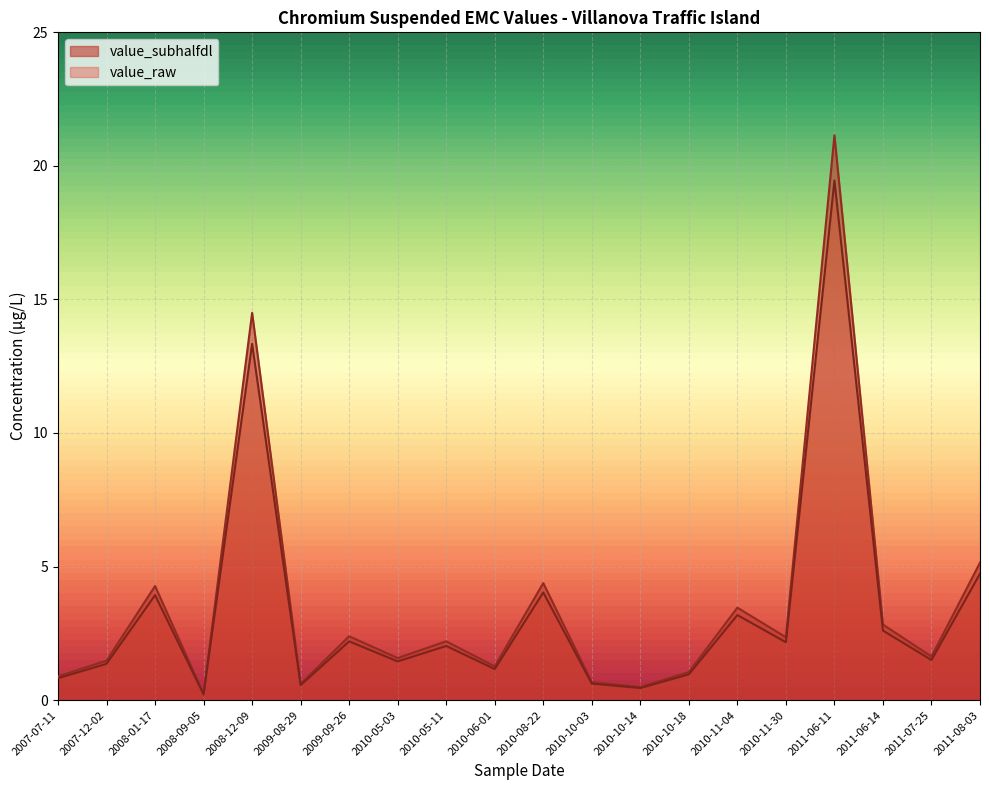

Count the number of categories in the chart.

20